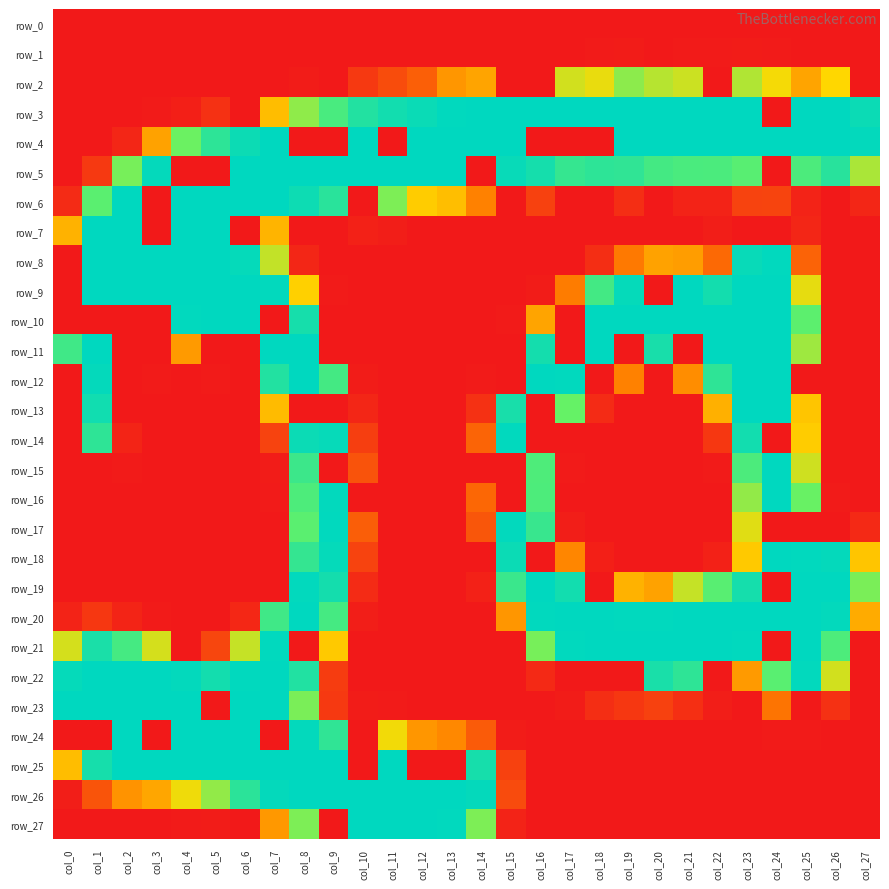

Reading left to right, extract all data points from this chart.

row_0: 0	0	0	0	0	0	0	0	0	0	0	0	0	0	0	0	0	0	0	0	0	0	0	0	0	0	0	0
row_1: 0	0	0	0	0	0	0	0	0	0	0	0	0	0	0	0	0	0	1	2	0	1	1	2	1	0	0	0
row_2: 0	0	0	0	0	0	0	0	2	0	20	32	44	77	85	0	0	130	122	153	139	132	0	141	118	85	114	0
row_3: 0	0	0	1	4	15	0	99	152	191	225	239	246	254	255	255	255	255	255	255	255	255	255	255	0	255	255	245
row_4: 0	0	8	84	164	215	244	255	0	0	255	0	255	255	255	255	0	0	0	255	255	255	255	255	255	255	255	252
row_5: 0	20	160	251	0	0	255	255	255	255	255	255	255	255	0	248	236	208	215	213	195	190	189	178	0	188	220	143
row_6: 11	176	255	0	255	255	255	255	243	219	0	158	108	100	65	0	25	0	0	13	0	6	6	26	27	6	0	8
row_7: 93	255	255	0	255	255	0	94	0	0	5	3	0	0	0	0	0	0	0	0	0	0	3	0	0	8	0	0
row_8: 0	255	255	255	255	255	250	135	8	0	0	0	0	0	0	0	0	0	13	60	84	81	50	248	254	46	0	0
row_9: 0	255	255	255	255	255	255	253	110	1	0	0	0	0	0	0	2	62	196	250	0	255	238	255	255	123	0	0
row_10: 0	0	0	0	254	255	255	0	235	0	0	0	0	0	0	1	85	0	255	255	255	255	255	255	255	174	0	0
row_11: 199	255	0	0	79	0	0	255	255	0	0	0	0	0	0	0	237	0	255	0	234	0	255	255	255	147	0	0
row_12: 0	251	0	1	0	1	0	225	255	195	2	0	0	0	1	0	255	254	0	65	0	72	214	255	255	0	0	0
row_13: 0	240	0	0	0	0	0	98	0	0	8	0	0	0	15	234	0	166	11	0	0	0	92	255	255	104	0	0
row_14: 0	214	7	0	0	0	0	26	245	249	23	0	0	0	47	254	0	0	0	0	0	0	19	239	0	108	0	0
row_15: 0	0	1	0	0	0	0	2	202	0	36	0	0	0	0	0	186	1	0	0	0	0	1	188	255	131	0	0
row_16: 0	0	0	0	0	0	0	1	187	253	0	0	0	0	49	0	187	0	0	0	0	0	0	151	255	165	1	0
row_17: 0	0	0	0	0	0	0	0	176	254	43	0	0	0	38	253	206	3	0	0	0	0	0	125	0	0	0	10
row_18: 0	0	0	0	0	0	0	0	209	250	26	0	0	0	0	245	0	68	4	0	0	0	5	106	255	254	251	104
row_19: 0	0	0	0	0	0	0	0	253	237	11	0	0	0	5	204	255	239	0	93	84	134	178	236	0	255	255	159
row_20: 6	19	7	1	0	0	9	199	255	194	3	0	0	0	0	77	254	255	255	254	254	255	255	255	255	255	252	89
row_21: 129	232	194	129	0	28	134	254	0	106	0	0	0	0	0	0	160	254	255	255	255	255	255	254	0	255	187	0
row_22: 250	255	255	255	252	238	254	255	226	22	0	0	0	0	0	0	10	0	0	0	233	214	0	79	177	253	130	0
row_23: 255	255	255	255	255	0	255	255	159	20	2	1	0	0	0	0	0	2	13	19	25	14	3	0	57	0	15	0
row_24: 0	0	255	0	255	255	255	0	252	213	0	119	77	69	41	2	0	0	0	0	0	0	0	0	1	1	0	0
row_25: 99	235	255	255	255	255	255	255	255	255	0	255	0	0	235	25	0	0	0	0	0	0	0	0	0	0	0	0
row_26: 3	37	75	86	120	151	217	251	255	255	255	255	255	255	251	31	0	0	0	0	0	0	0	0	0	0	0	0
row_27: 0	0	0	0	1	2	0	78	158	0	255	255	255	254	158	6	0	0	0	0	0	0	0	0	0	0	0	0